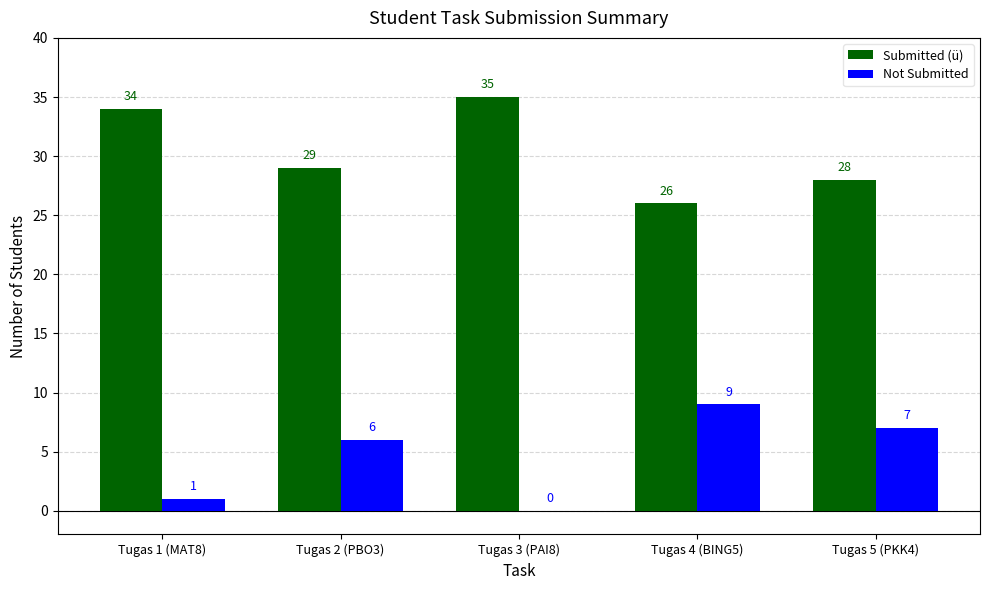

The Submitted (ü) series shows 28 at Tugas 5 (PKK4). True or false?

True